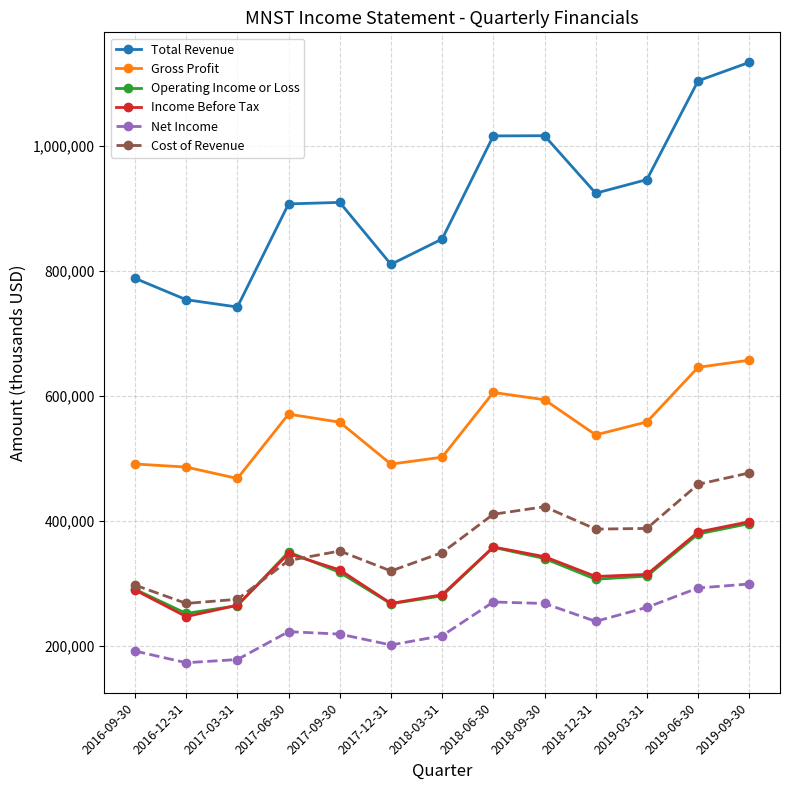

At which category is the sum across all series the highest?

2019-09-30